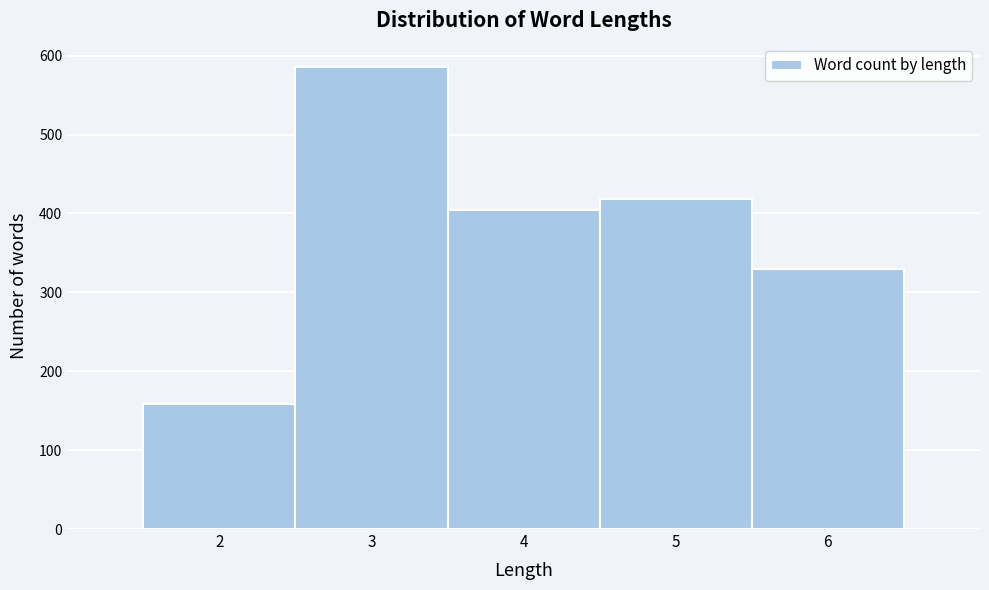

Reading right to left, list all the values displayed in this chart.

6=330	5=418	4=405	3=586	2=159